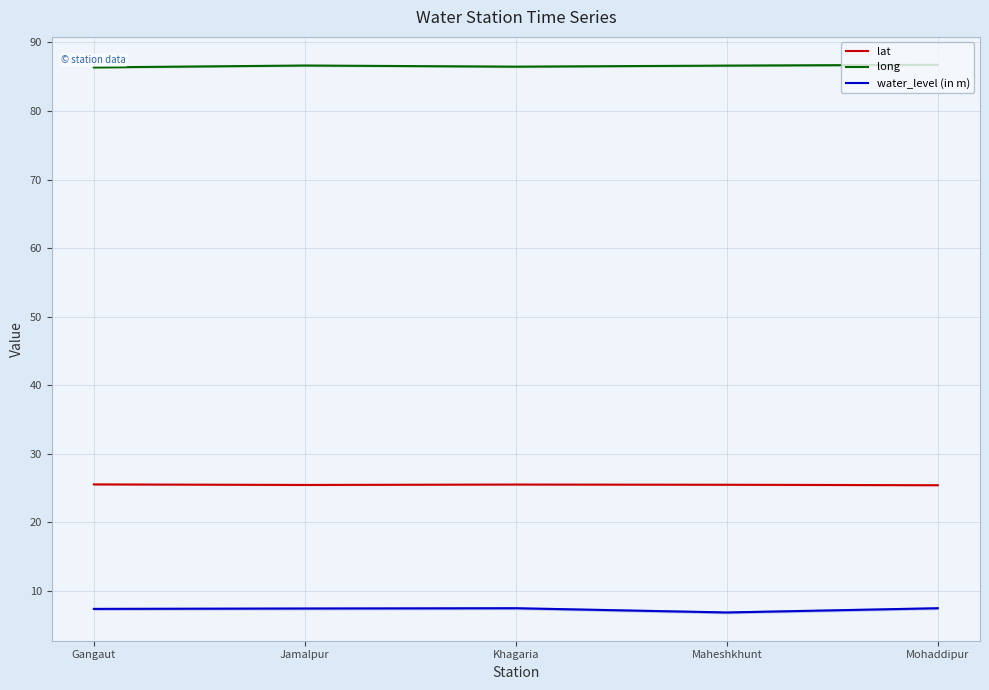

What is the spread (max minus min) of values at Mohaddipur?

79.3